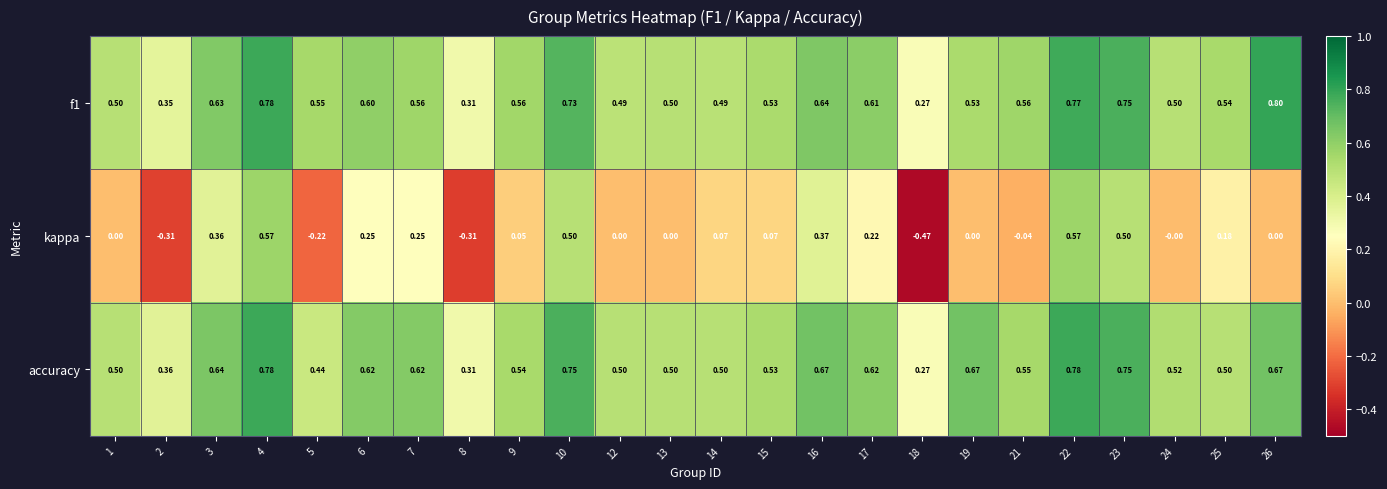

Which series has the largest range (max minus min)?

kappa